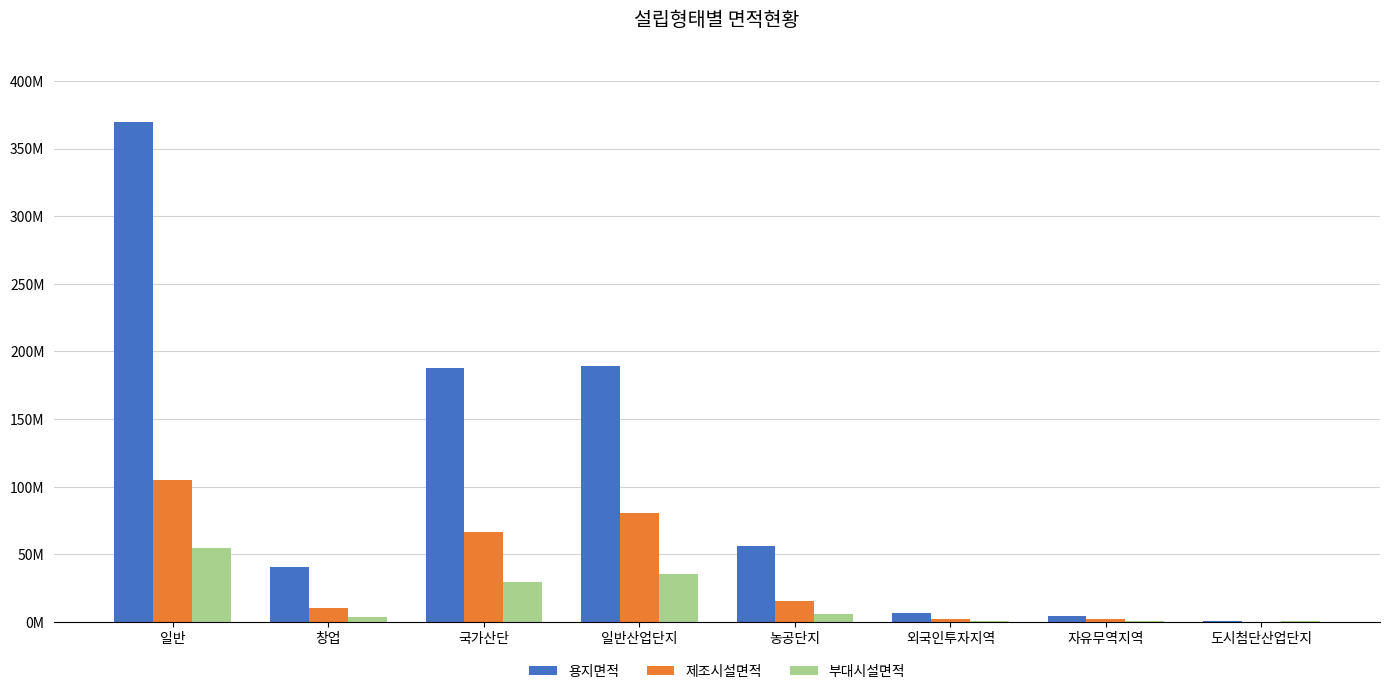

What is the value of the 용지면적 bar at the 4th from the left?

189579242.0